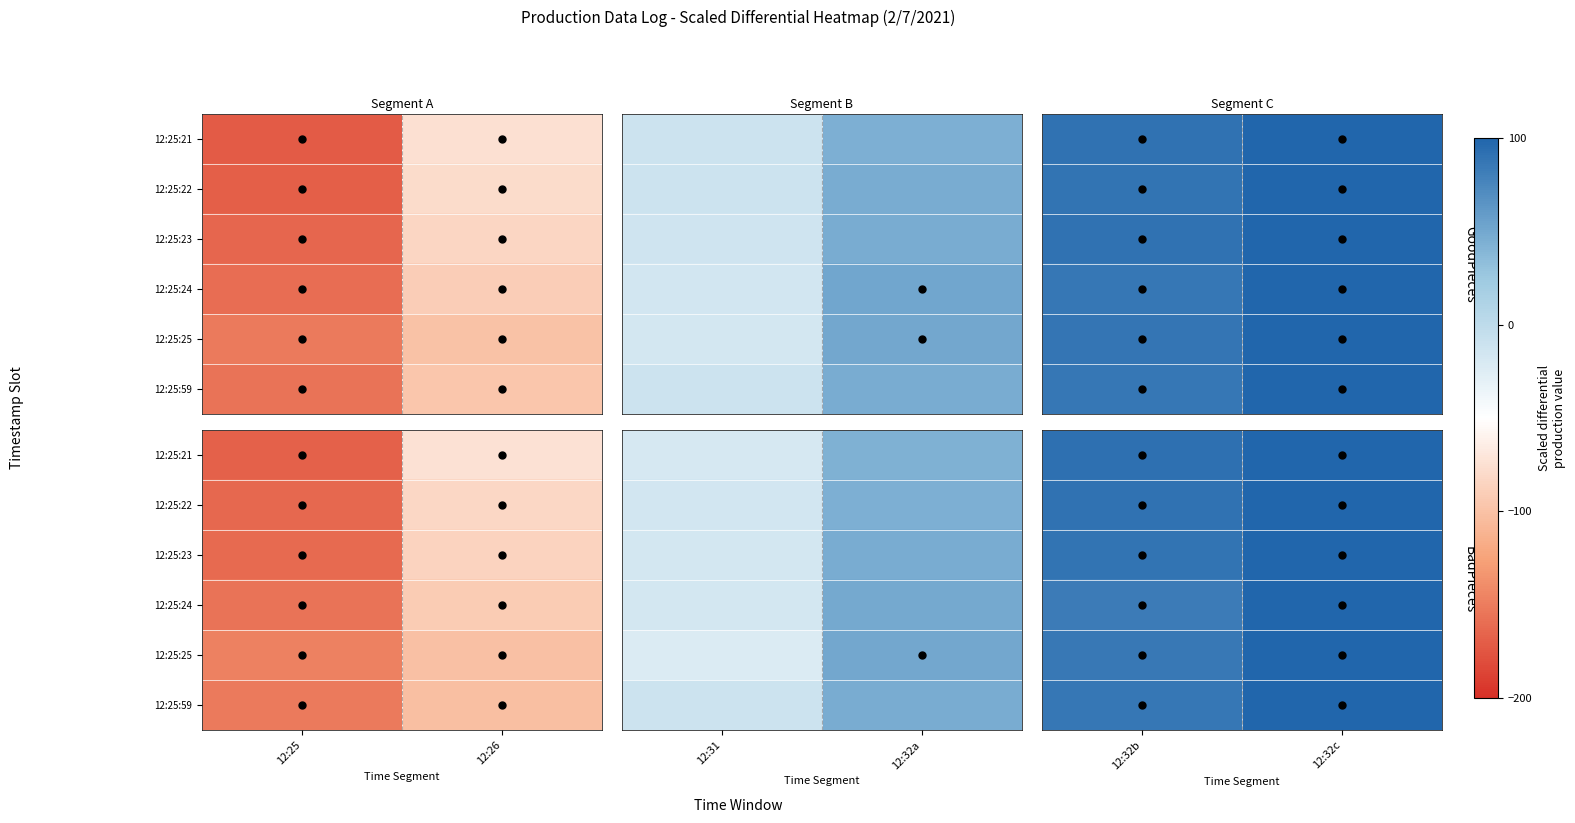

The 12:25:24 series shows 56.5 at 12:32c. True or false?

False